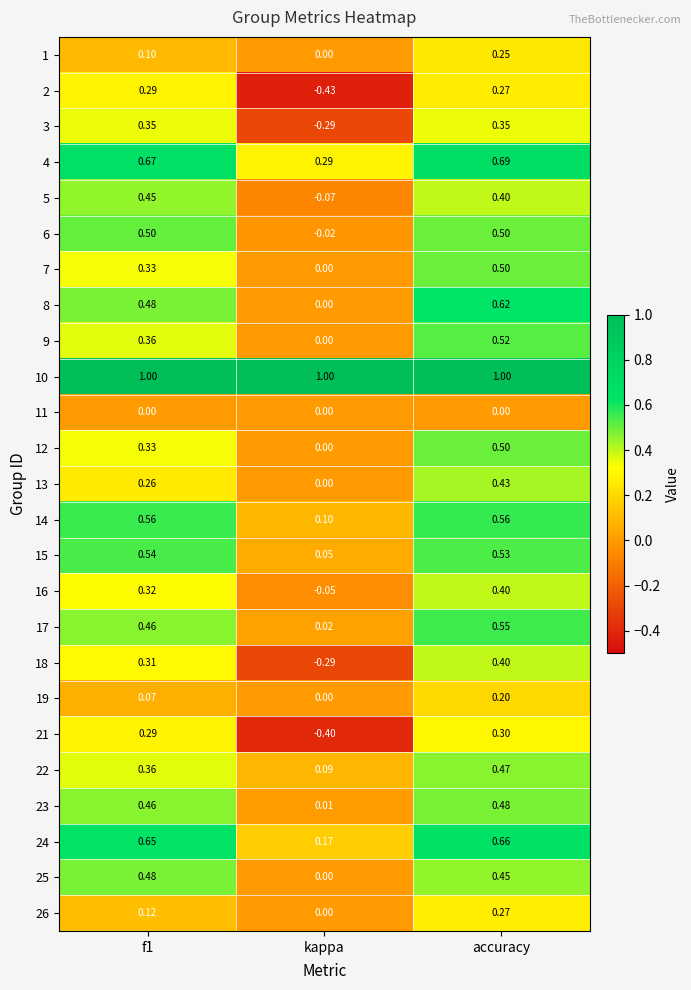

At which label does 19 reach its minimum?

kappa